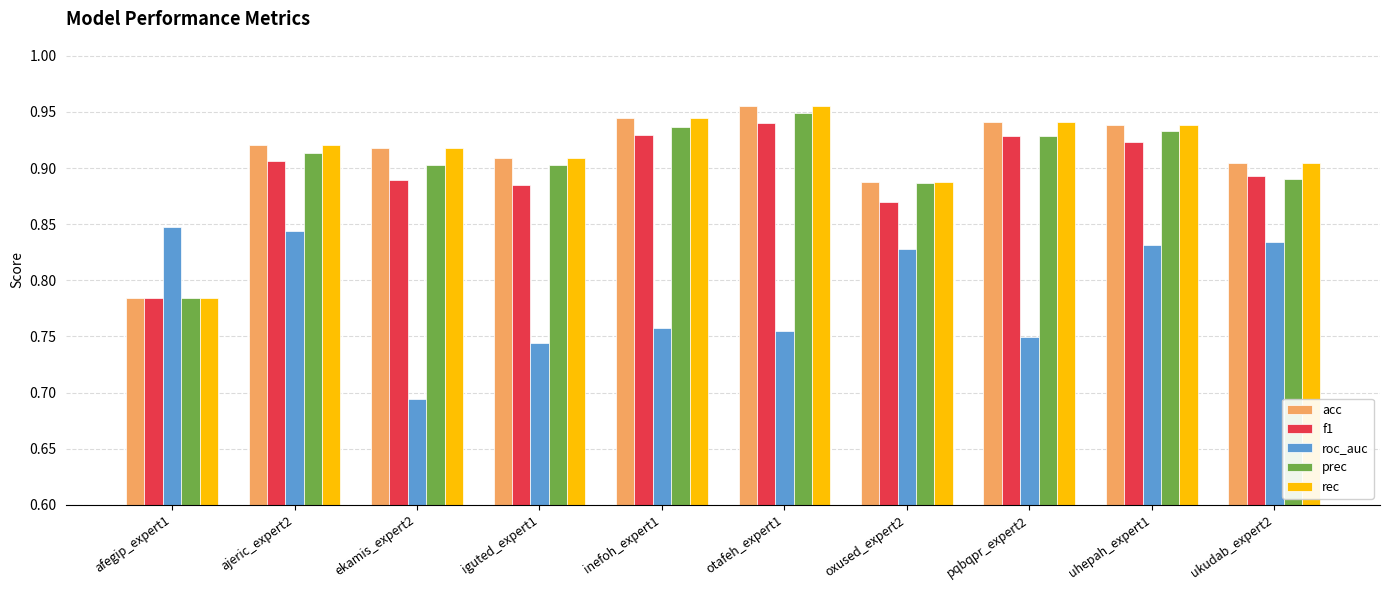

Are the bars grouped side by side (vs. stacked)?

Yes